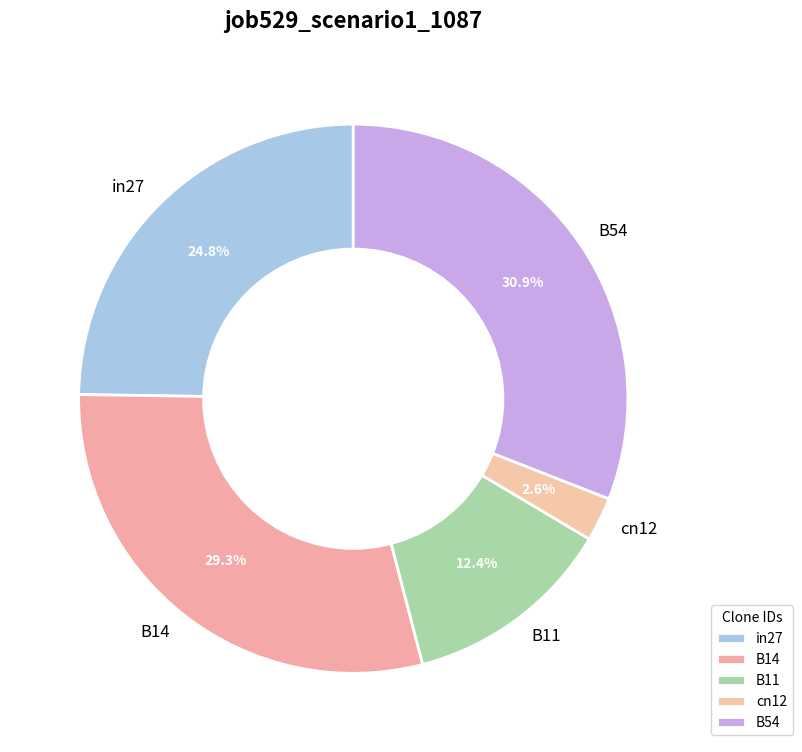

True or false: cn12 accounts for 16% of the total.

False